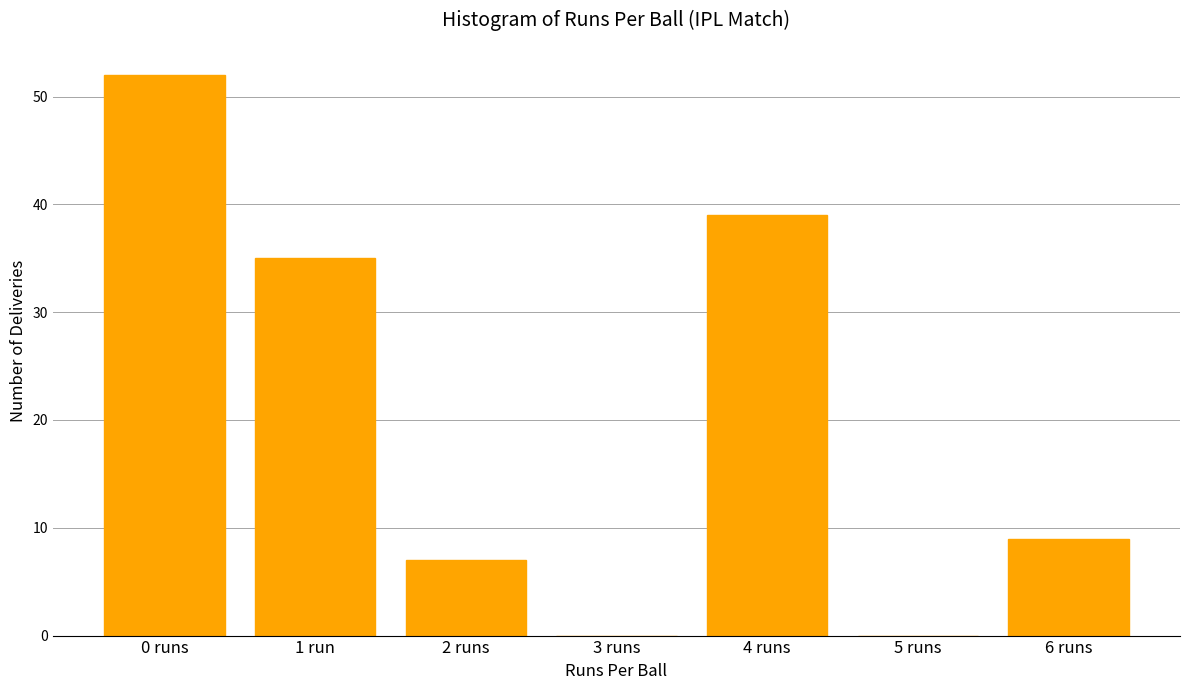

Reading left to right, extract all data points from this chart.

0 runs=52	1 run=35	2 runs=7	3 runs=0	4 runs=39	5 runs=0	6 runs=9